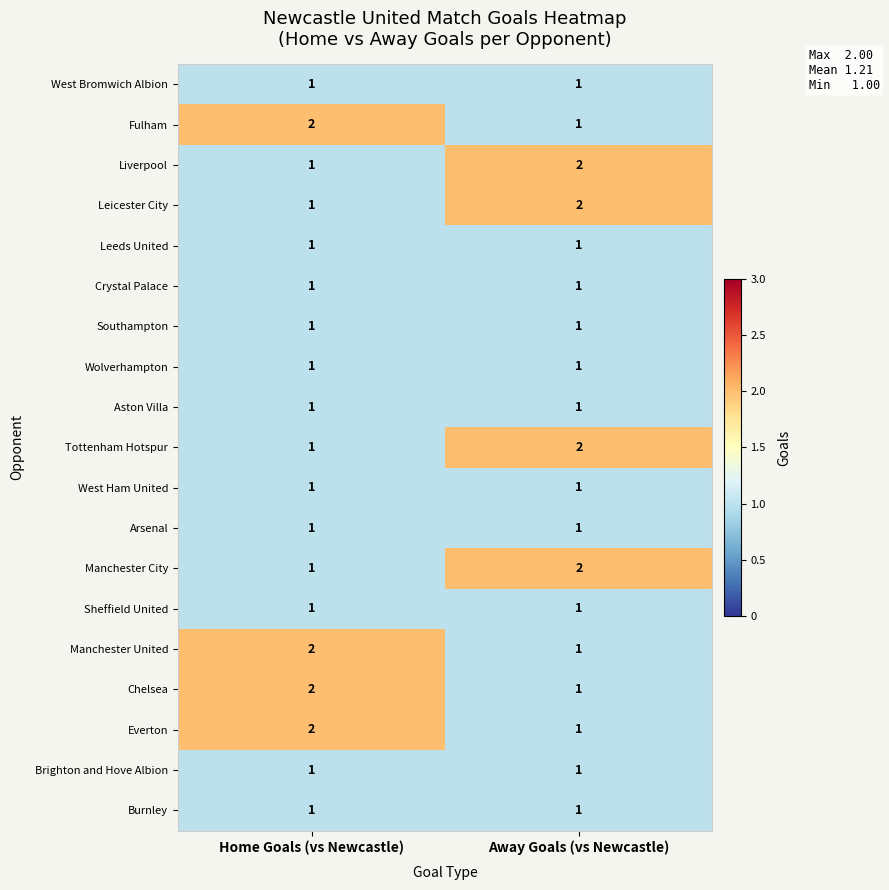

At how many categories does at least one series exceed 1?

2